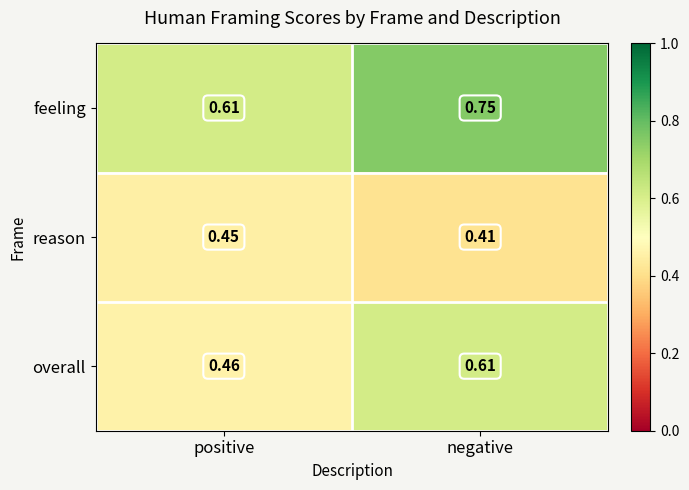

At which category is the sum across all series the highest?

negative